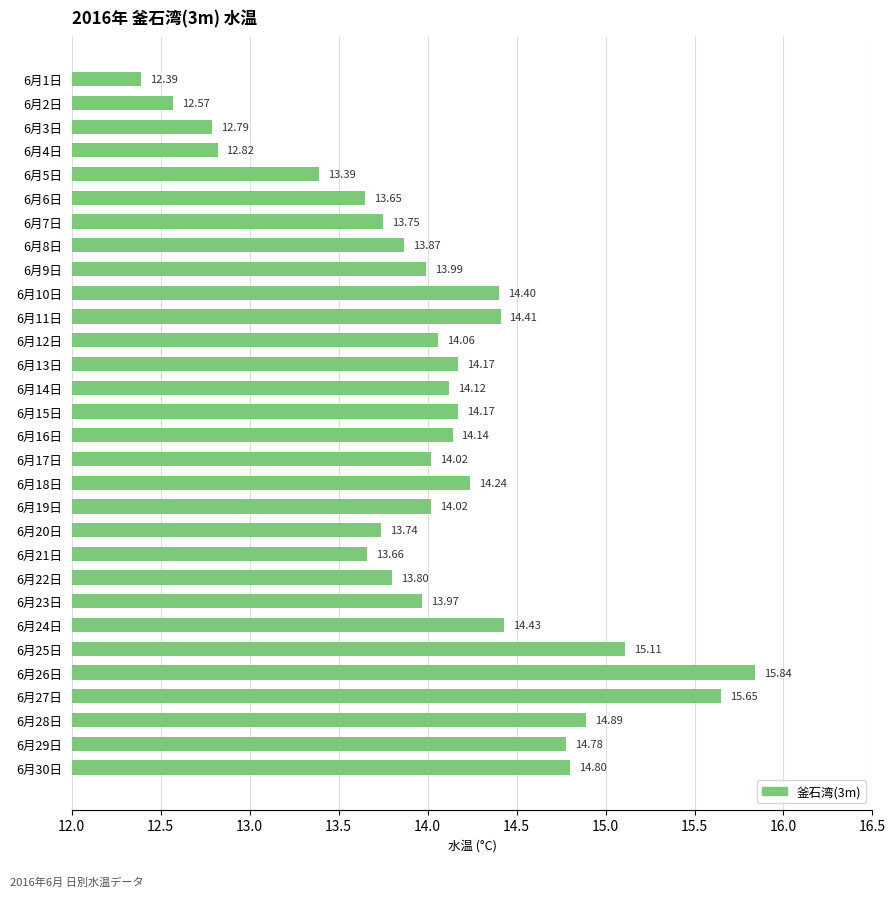

What is the ratio of the value at 6月10日 to the value at 6月17日?

1.0